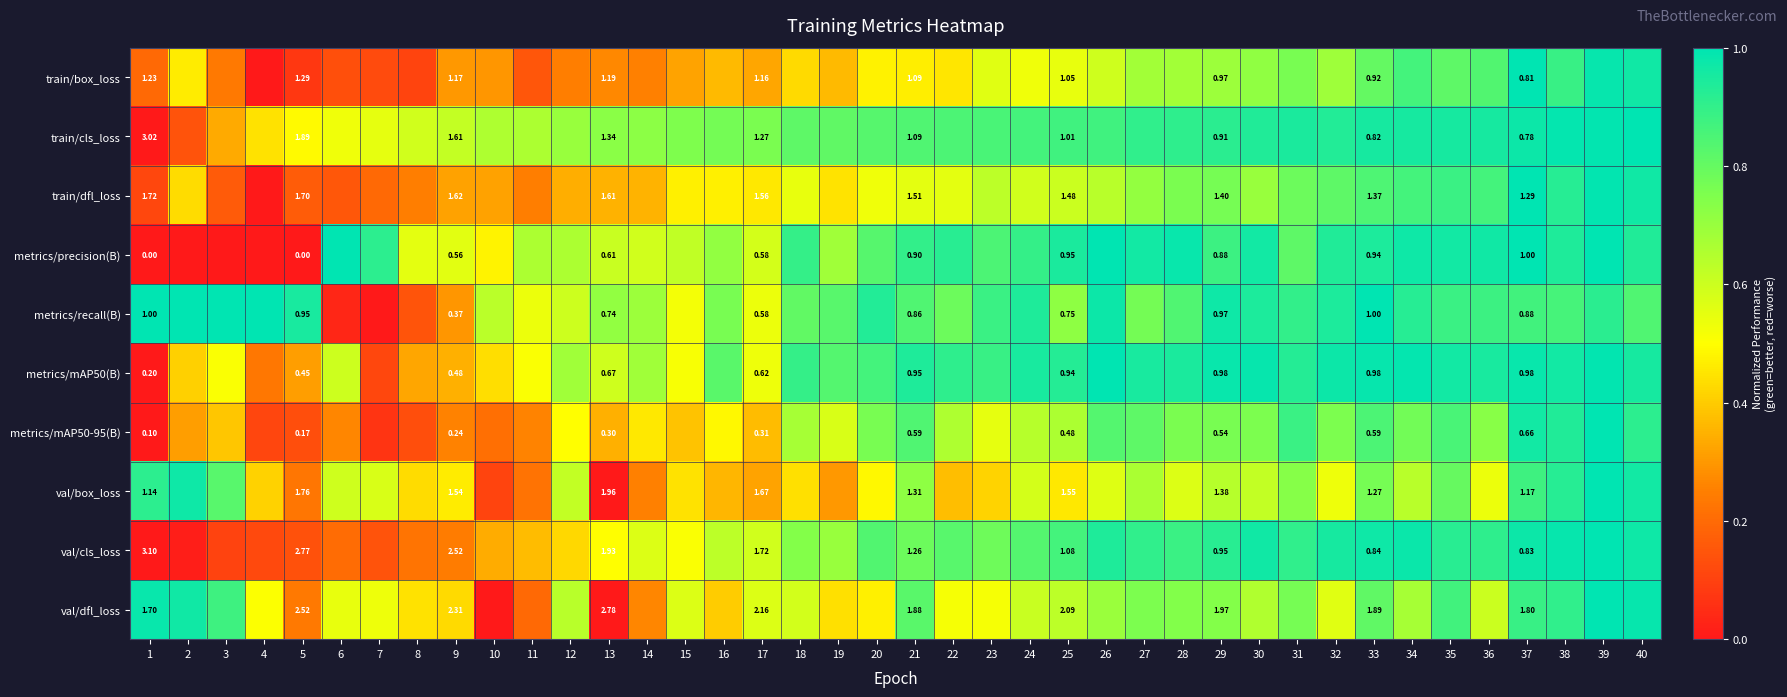

Where is train/dfl_loss nearest to the value 0?

4